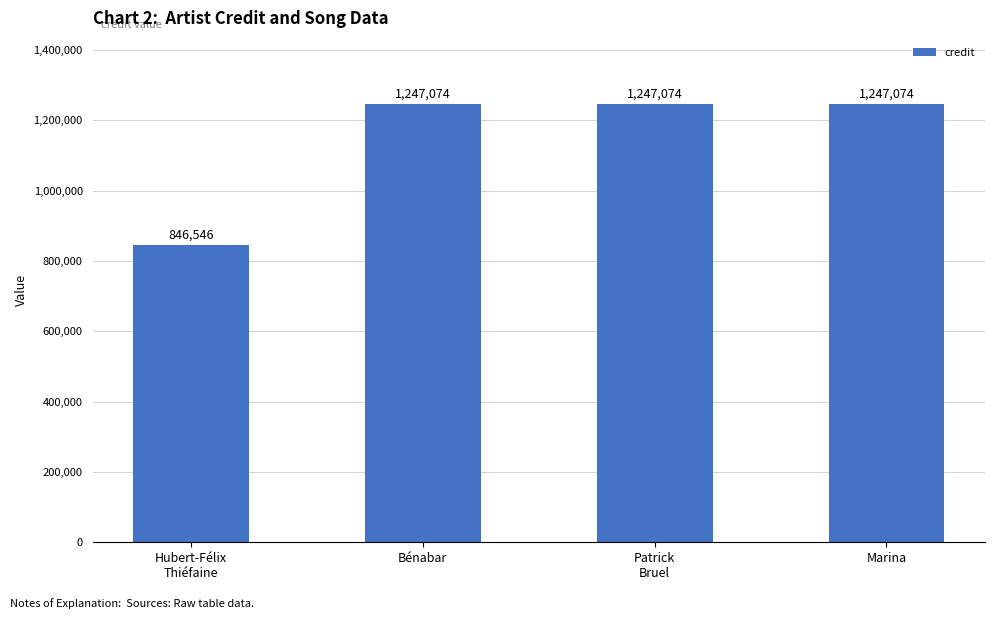

Does the chart contain any negative values?

No